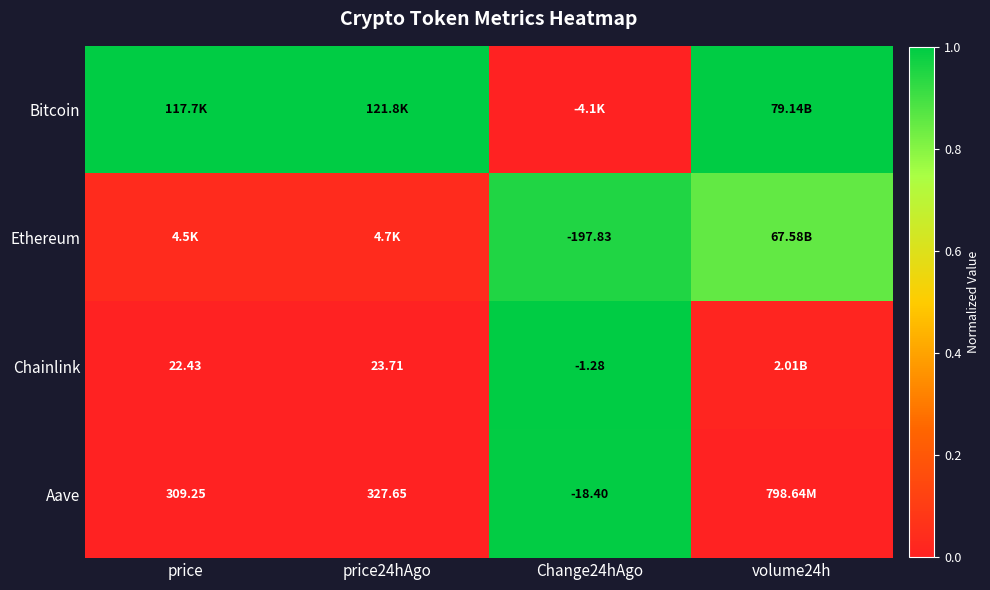

Which series has the largest total across all categories?

Bitcoin